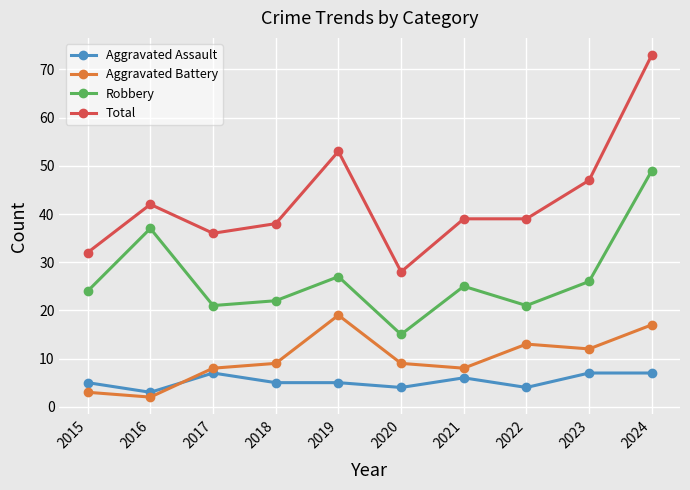

Reading right to left, what are all the values shown in this chart?

Aggravated Assault: 7	7	4	6	4	5	5	7	3	5
Aggravated Battery: 17	12	13	8	9	19	9	8	2	3
Robbery: 49	26	21	25	15	27	22	21	37	24
Total: 73	47	39	39	28	53	38	36	42	32